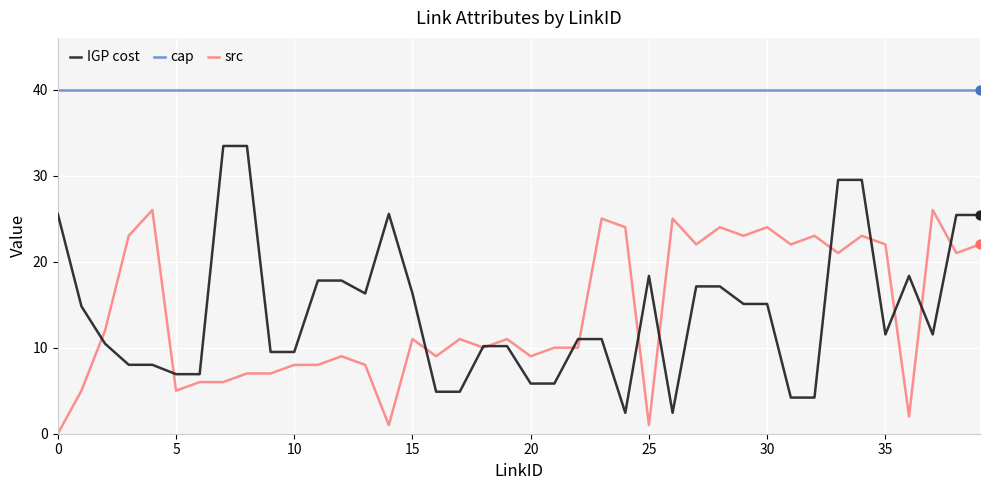

Which series has the largest total across all categories?

cap